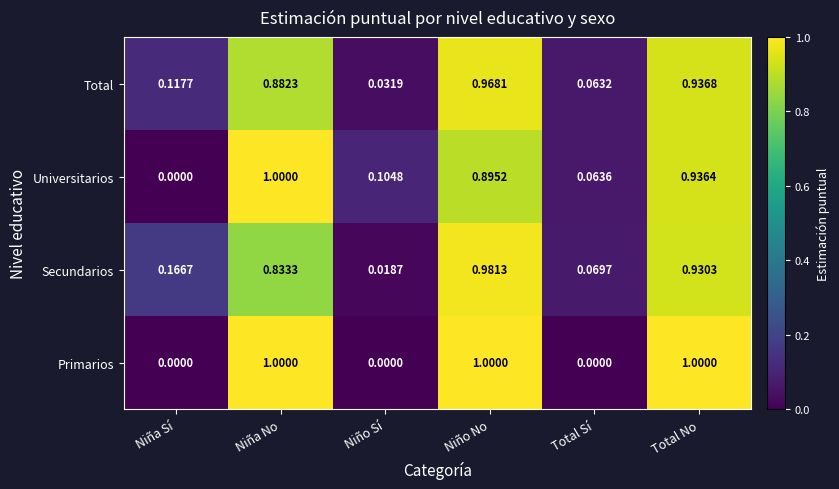

Rank the categories by Universitarios value from lowest to highest.

Niña Sí, Total Sí, Niño Sí, Niño No, Total No, Niña No